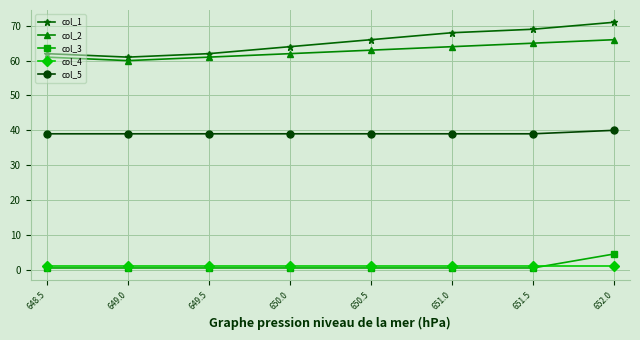

What is the maximum value for col_3?

4.5